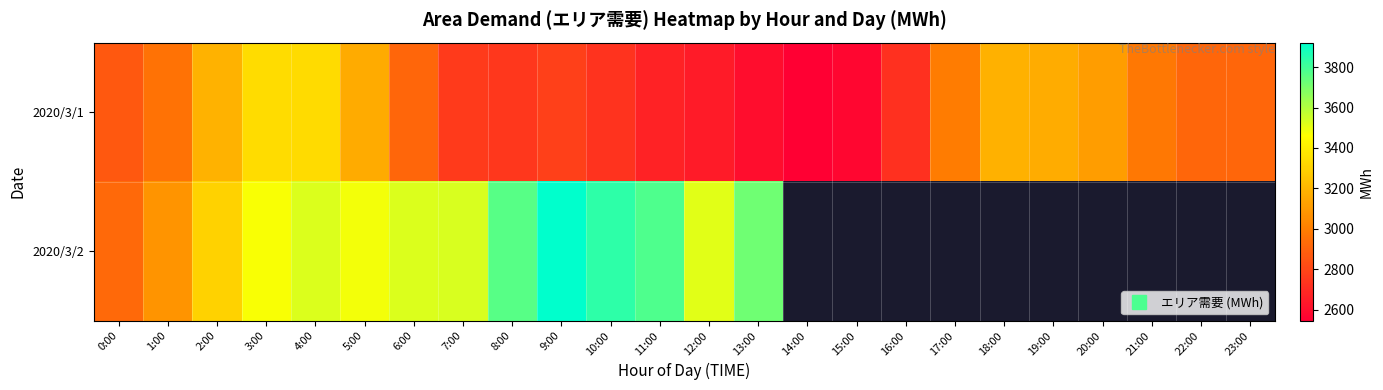

Is the value of 2020/3/1 at 16:00 greater than the value of 2020/3/2 at 0:00?

No